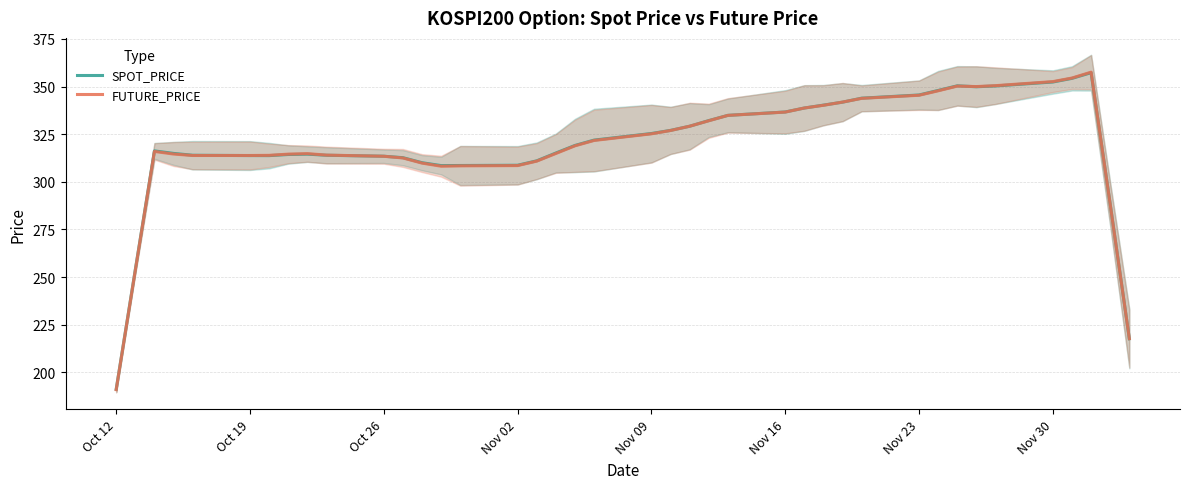

How many intersections are there between SPOT_PRICE and FUTURE_PRICE?

9